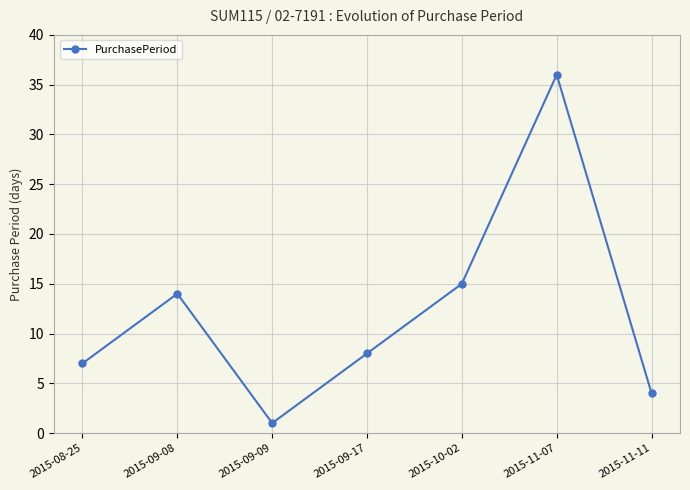

What is the change in value from 2015-09-17 to 2015-11-07?

+28